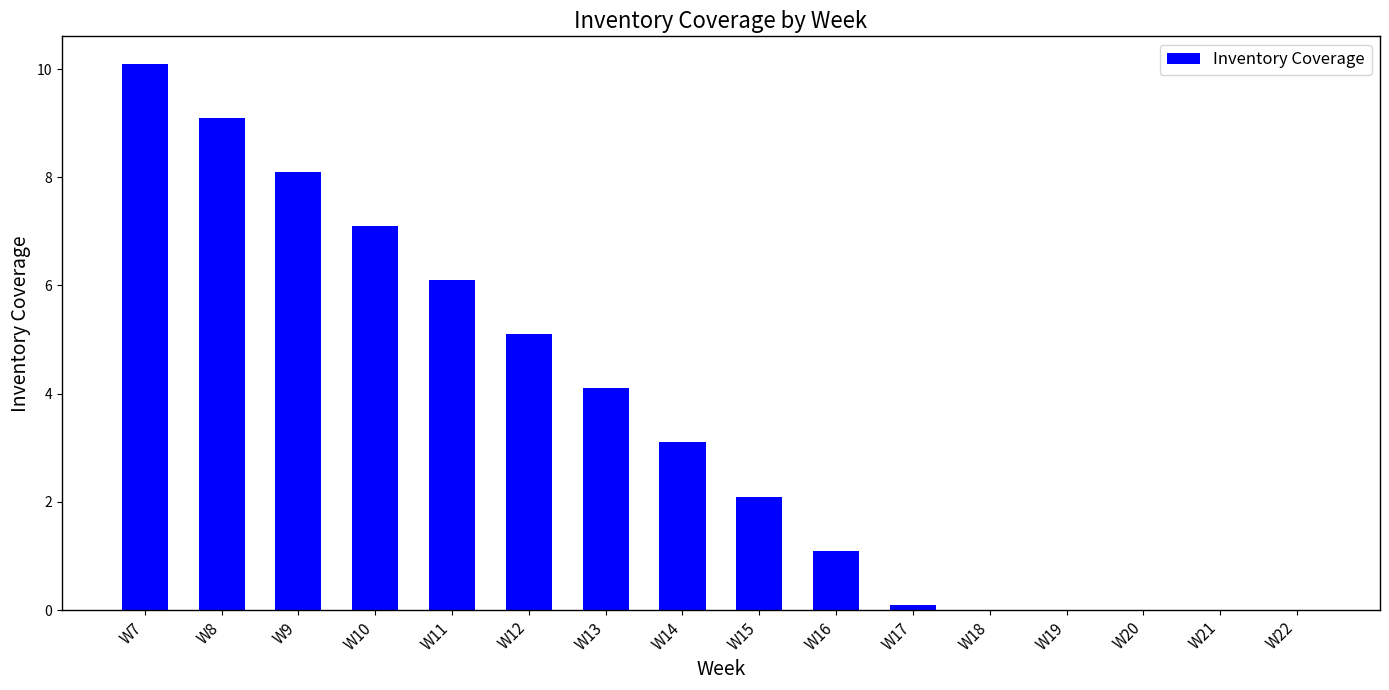

What is the change in value from W11 to W20?

-6.1